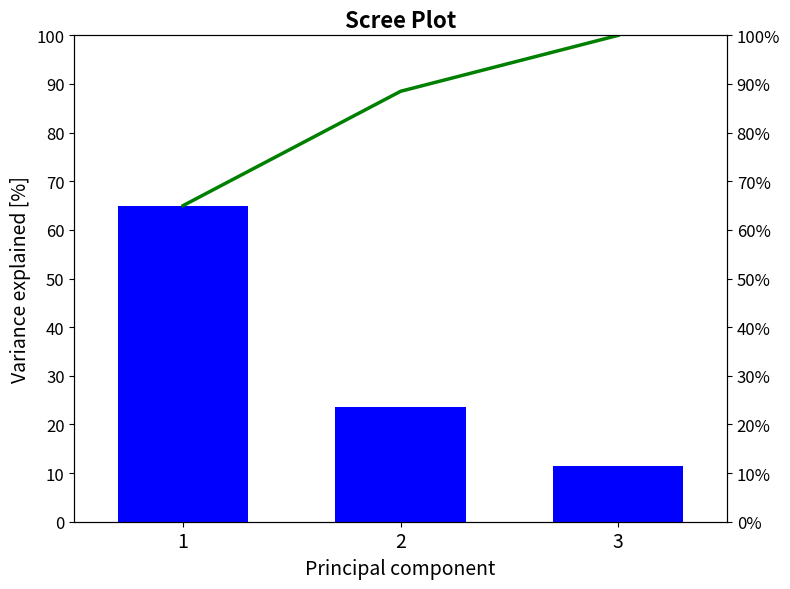

How many categories are shown in the chart?

3